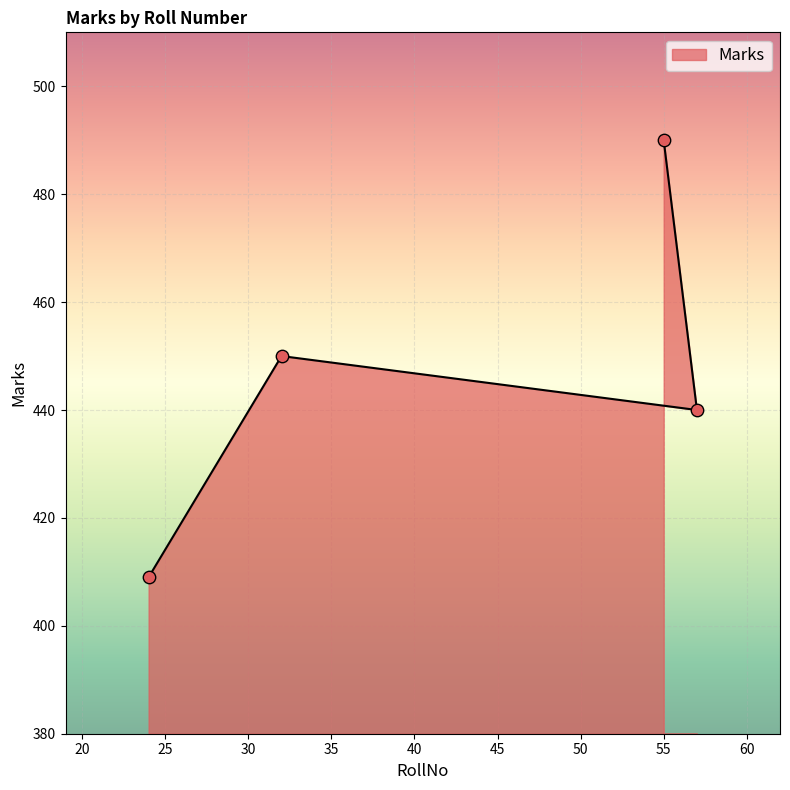

What is the ratio of the value at 55 to the value at 57?

1.1